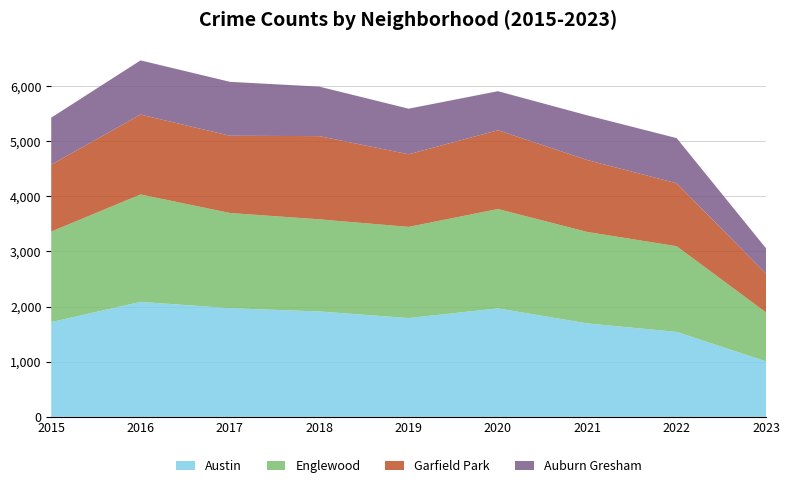

Reading left to right, transcribe all the data shown in this chart.

Austin: 2015=1719	2016=2086	2017=1971	2018=1912	2019=1792	2020=1968	2021=1695	2022=1541	2023=1007
Englewood: 2015=1642	2016=1948	2017=1727	2018=1671	2019=1654	2020=1802	2021=1659	2022=1554	2023=888
Garfield Park: 2015=1214	2016=1449	2017=1401	2018=1509	2019=1317	2020=1429	2021=1304	2022=1142	2023=703
Auburn Gresham: 2015=852	2016=983	2017=978	2018=898	2019=827	2020=708	2021=811	2022=819	2023=460